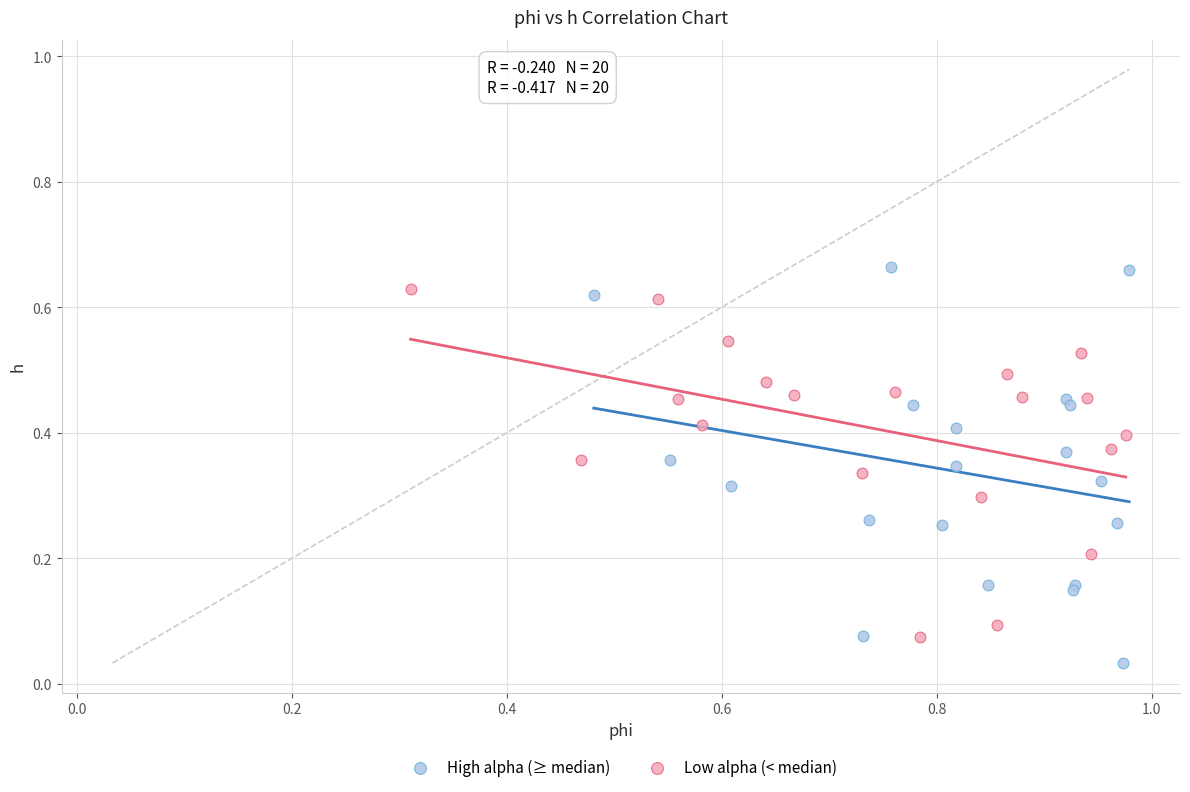

Which series has the largest Y range (max minus min)?

High alpha (≥ median)